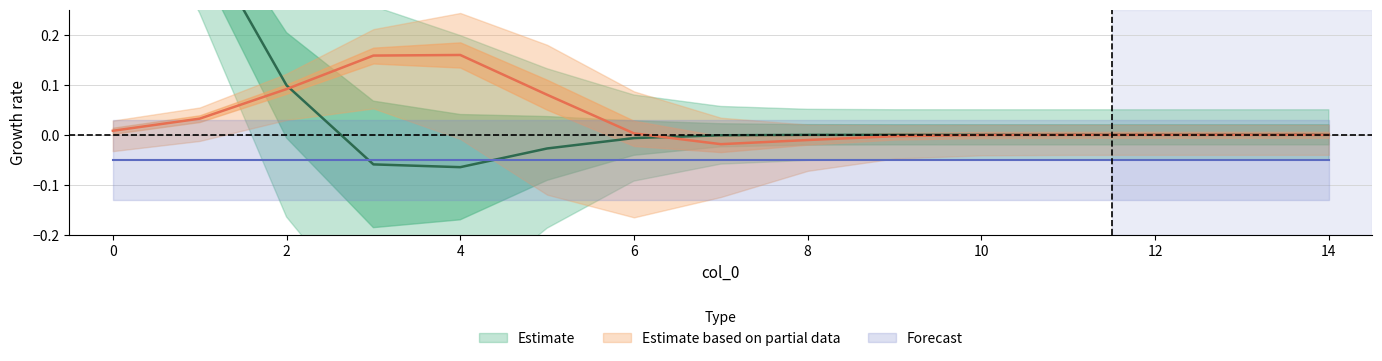

Which has a higher value, 9 or 14?

9